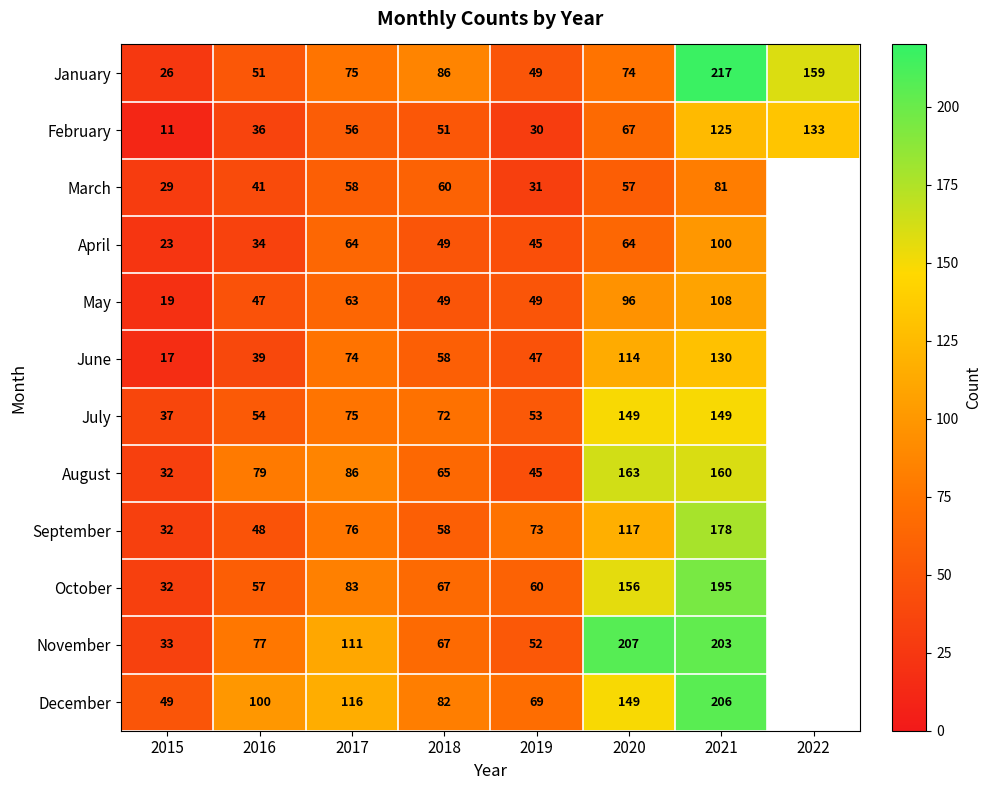

Is the value of August at 2016 greater than the value of May at 2020?

No